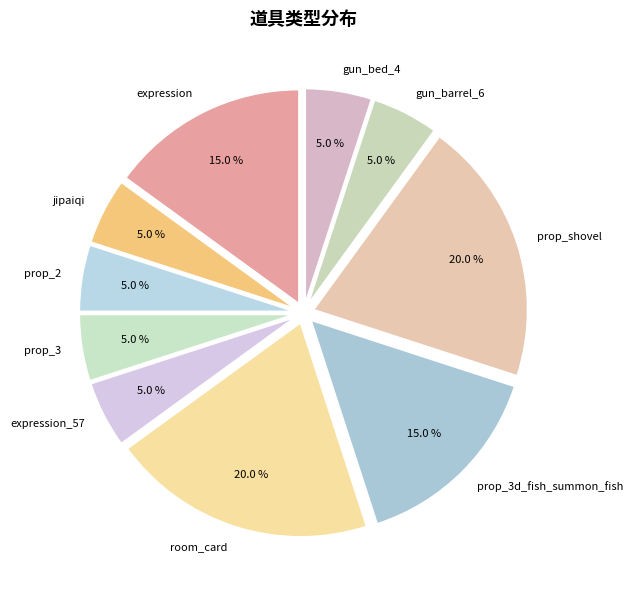

Which slice is the smallest?

jipaiqi